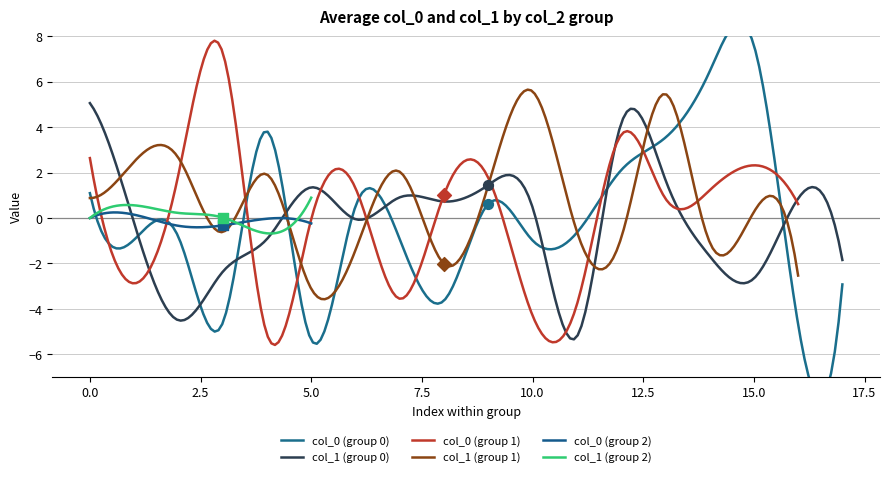

Which series has the largest Y range (max minus min)?

col_0